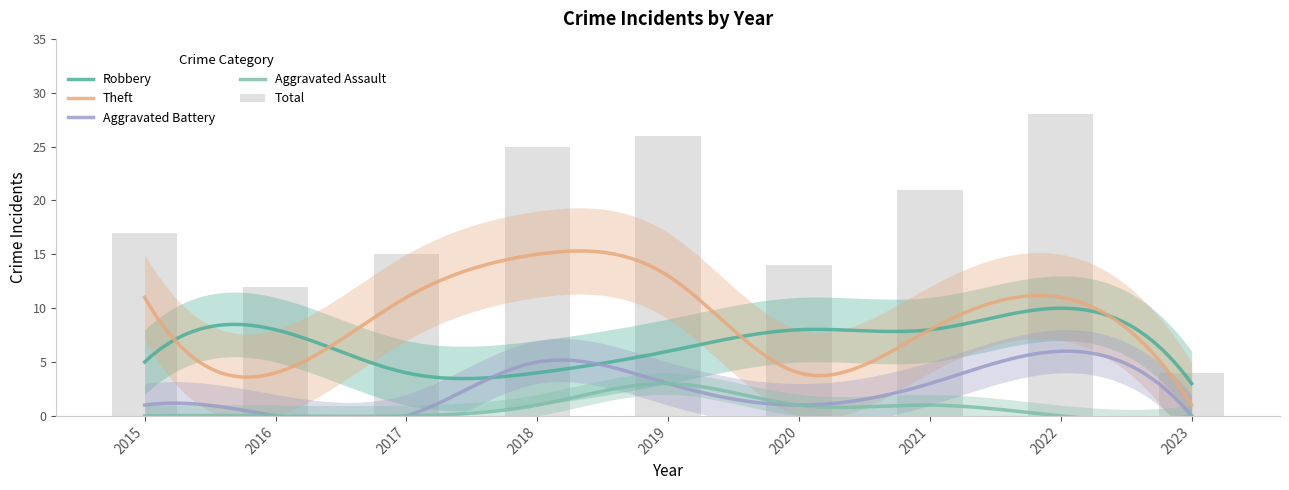

What is the maximum value shown in the chart?

28